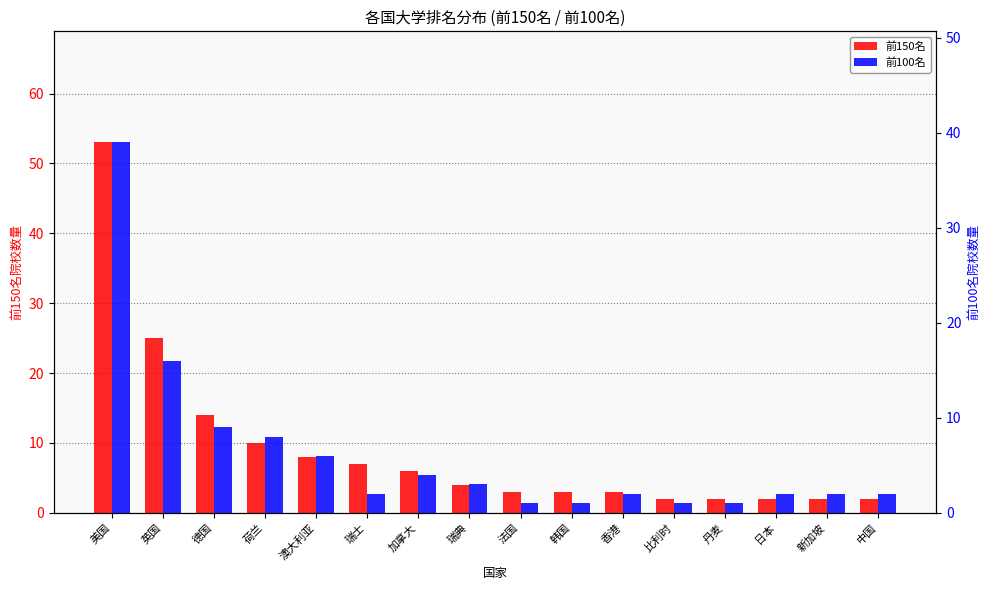

Reading right to left, extract all data points from this chart.

前150名: 2	2	2	2	2	3	3	3	4	6	7	8	10	14	25	53
前100名: 2	2	2	1	1	2	1	1	3	4	2	6	8	9	16	39